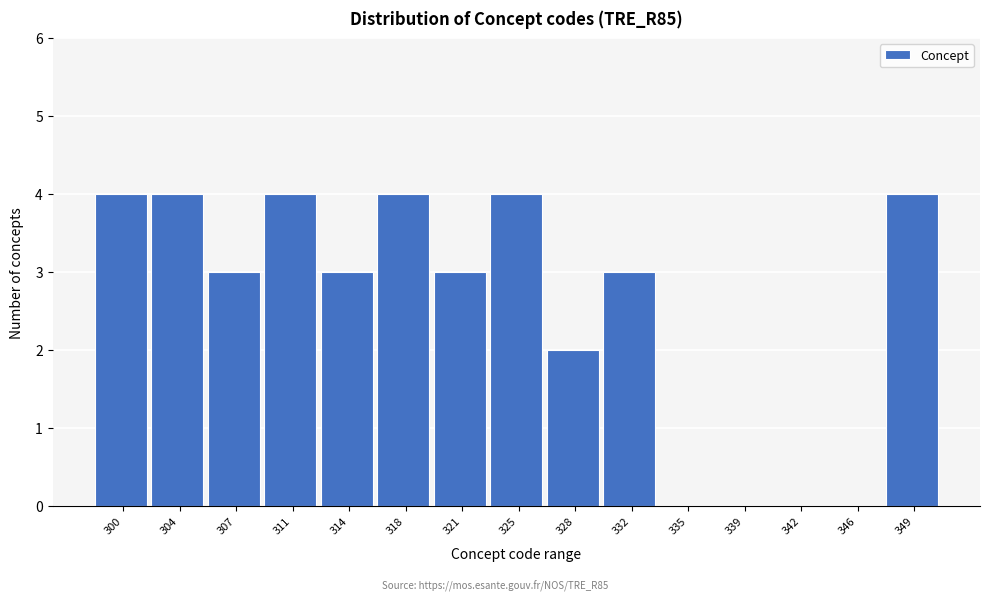

Reading left to right, extract all data points from this chart.

300=4	304=4	307=3	311=4	314=3	318=4	321=3	325=4	328=2	332=3	335=0	339=0	342=0	346=0	349=4